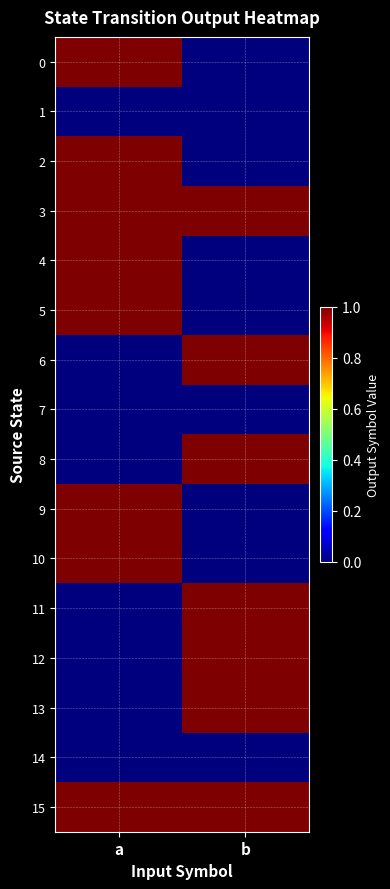

At how many categories does at least one series exceed 0?

2